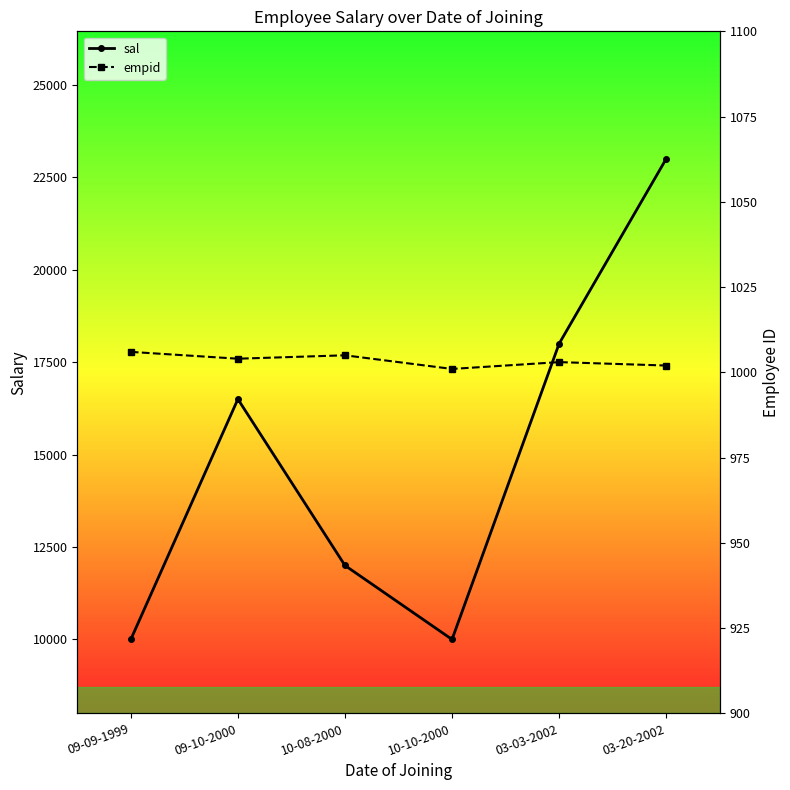

Which series has the widest spread of values?

sal